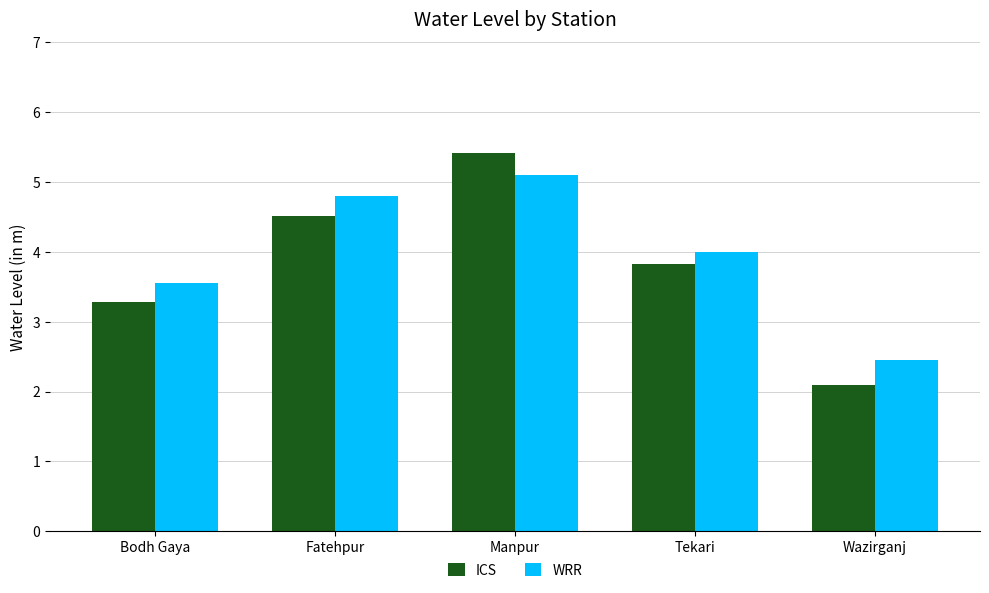

What are all the series names shown in the legend?

ICS, WRR